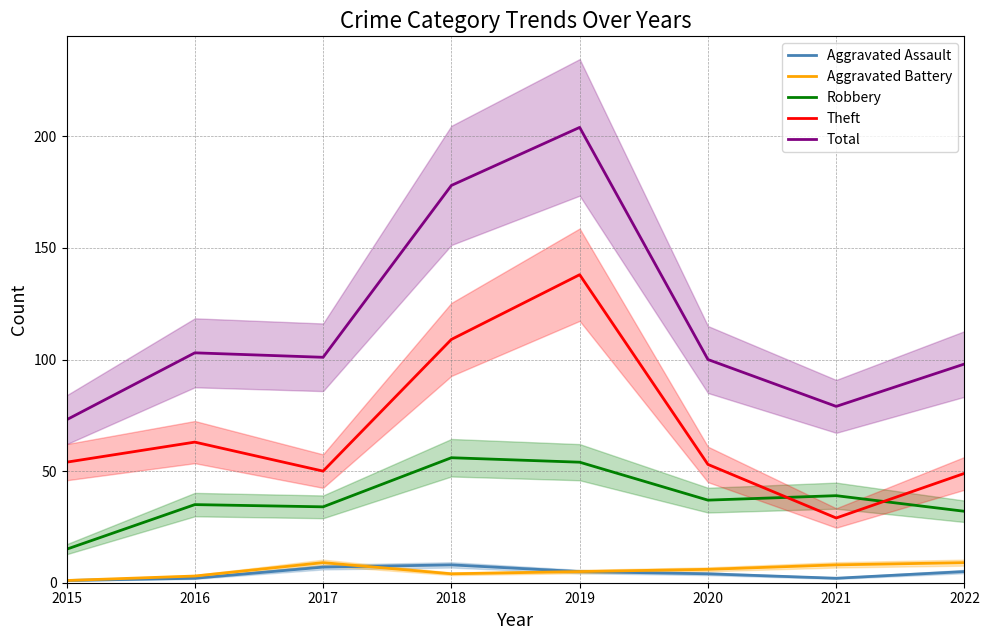

What is the difference between the maximum and minimum values in the Aggravated Assault series?

7